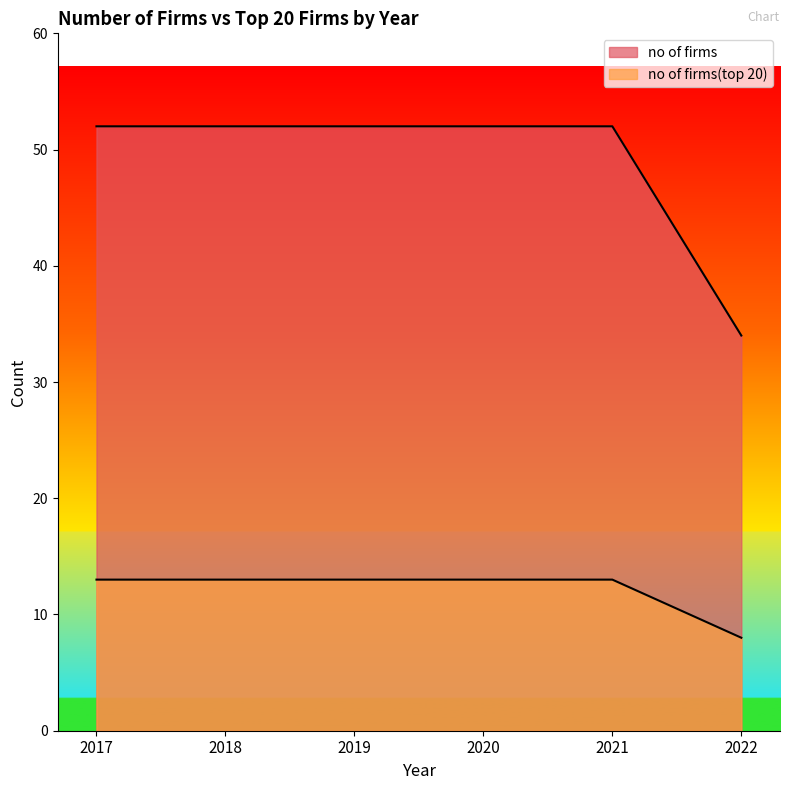

Is it true that no of firms(top 20) equals 20 at 2021?

False